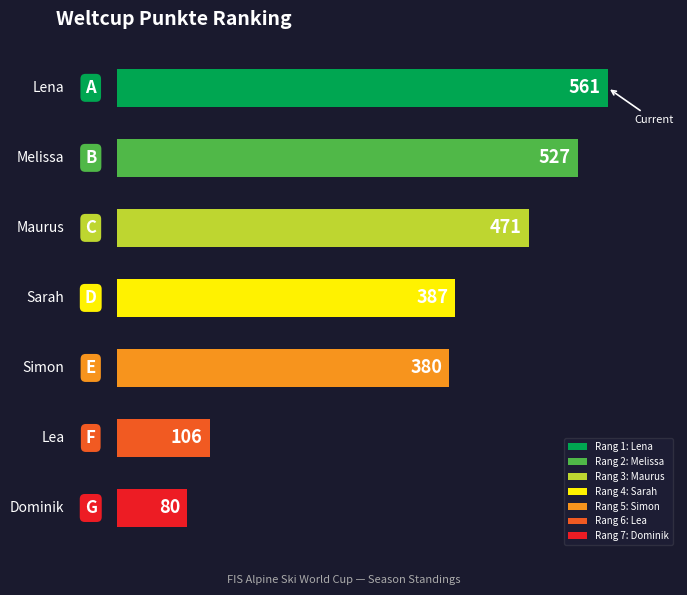

What is the minimum value shown in the chart?

80